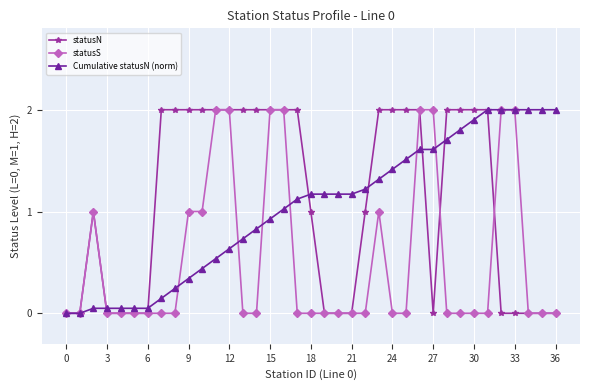

Does the chart display data point markers on the line(s)?

Yes